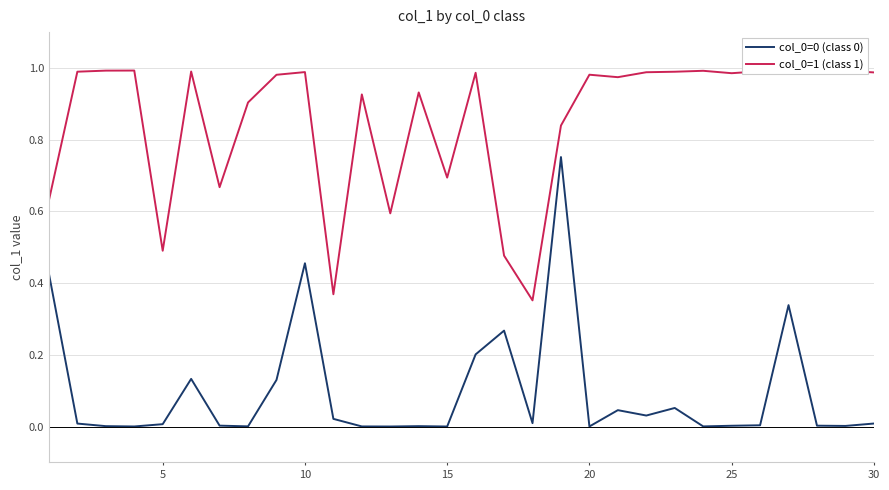

True or false: col_0=0 (class 0) and col_0=1 (class 1) intersect in this chart.

False